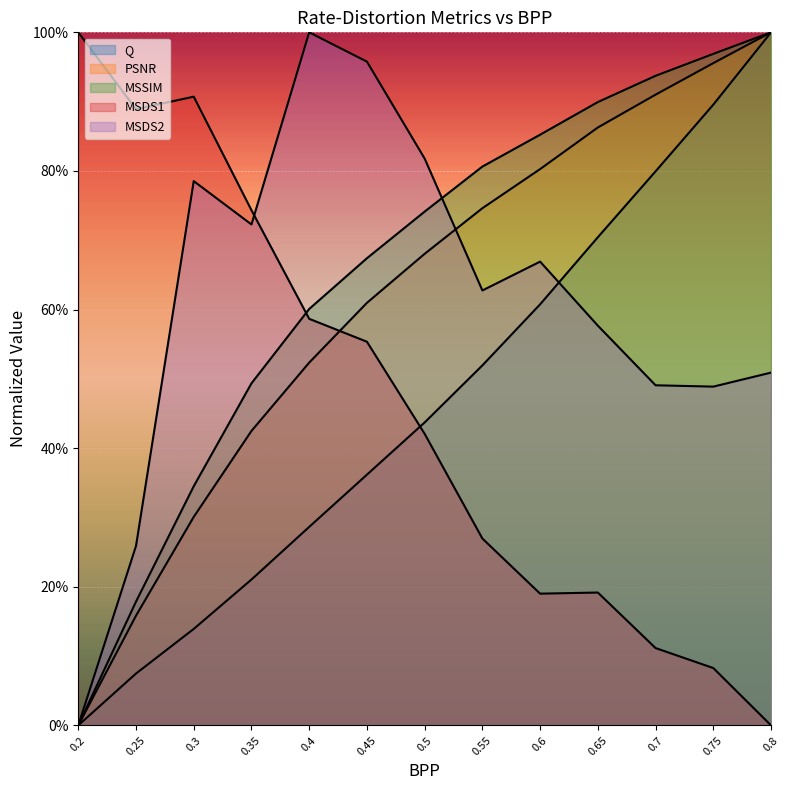

True or false: MSSIM and PSNR cross at least once.

False